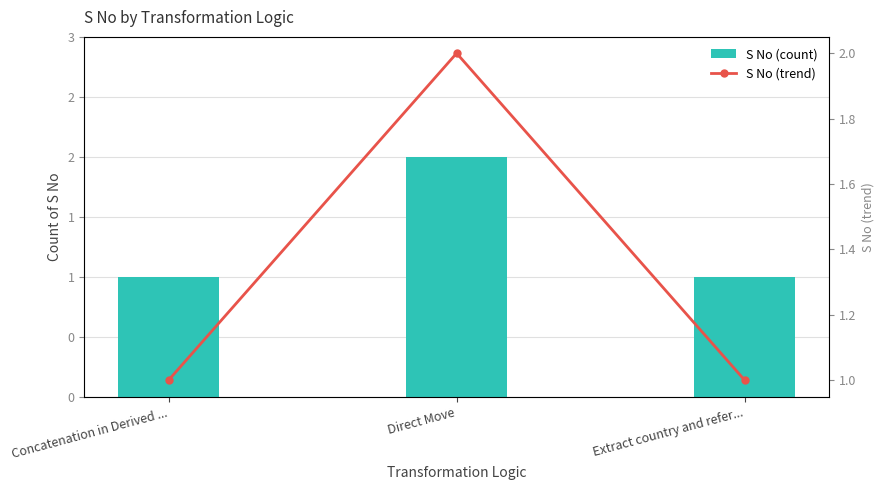

What is the minimum value for S No (trend)?

1